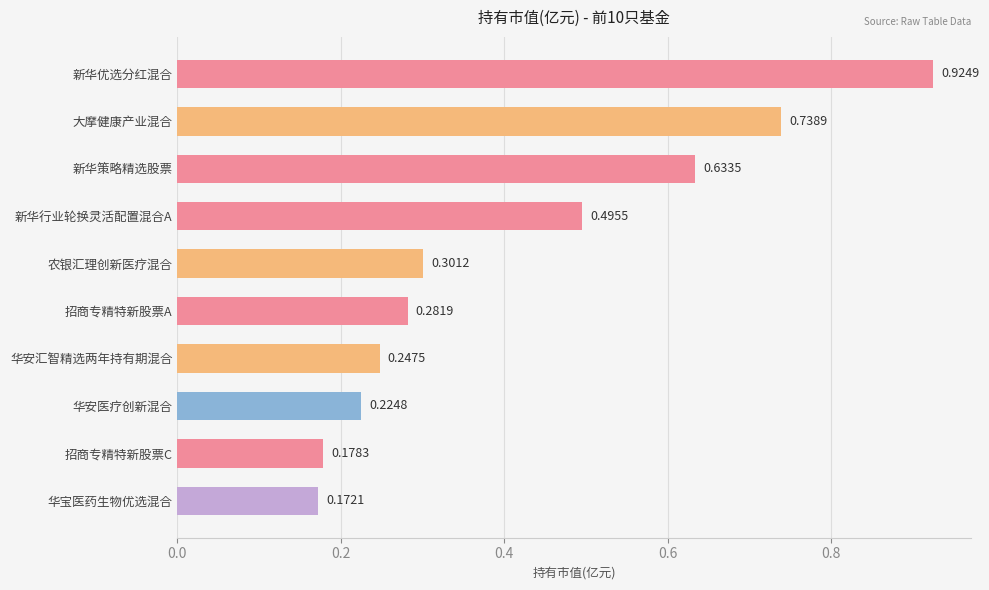

Between 新华优选分红混合 and 招商专精特新股票A, which is larger?

新华优选分红混合